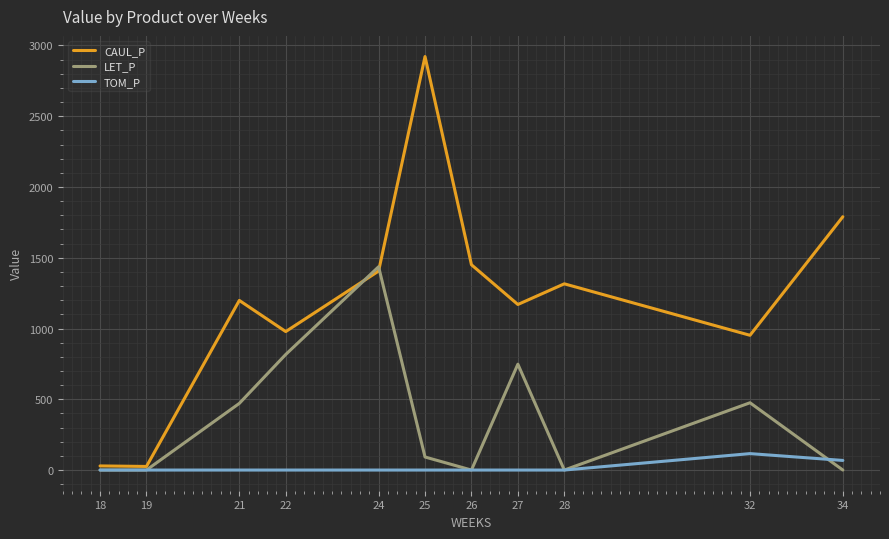

The CAUL_P series shows 952.2 at 32. True or false?

True